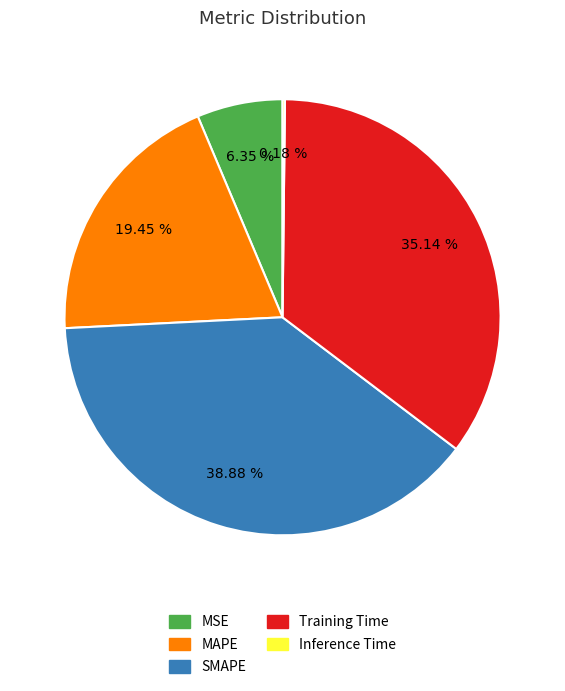

The Training Time slice represents 22% of the pie. True or false?

False